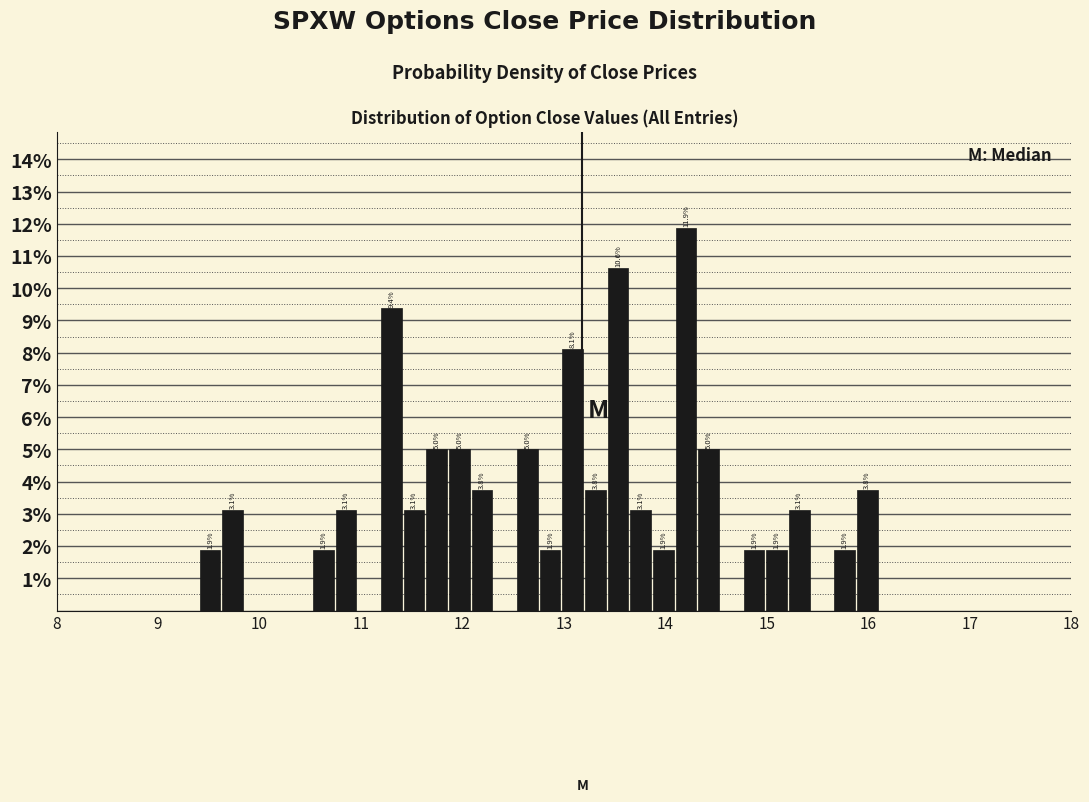

Around what value on the x-axis is the tallest bar? Give the approximate position of its centre, as read against the axis.

14.2